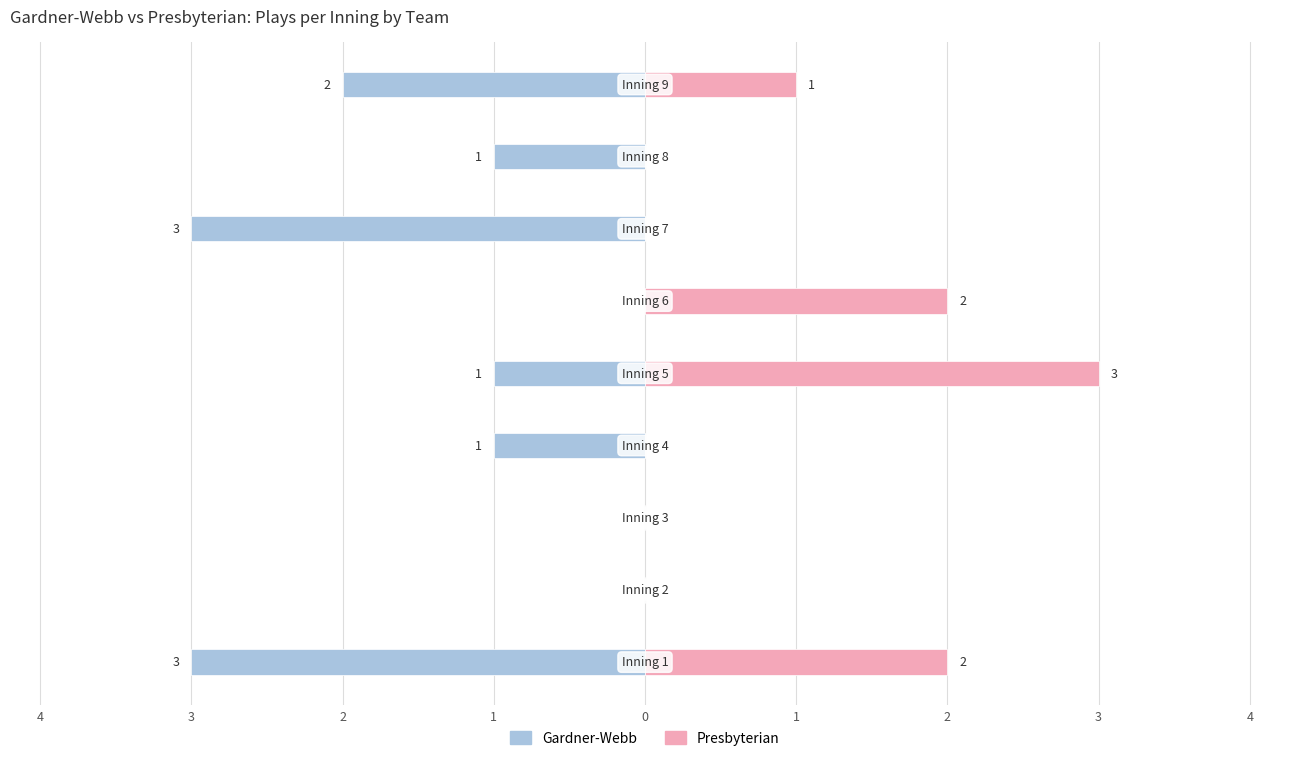

What is the maximum value shown in the chart?

3